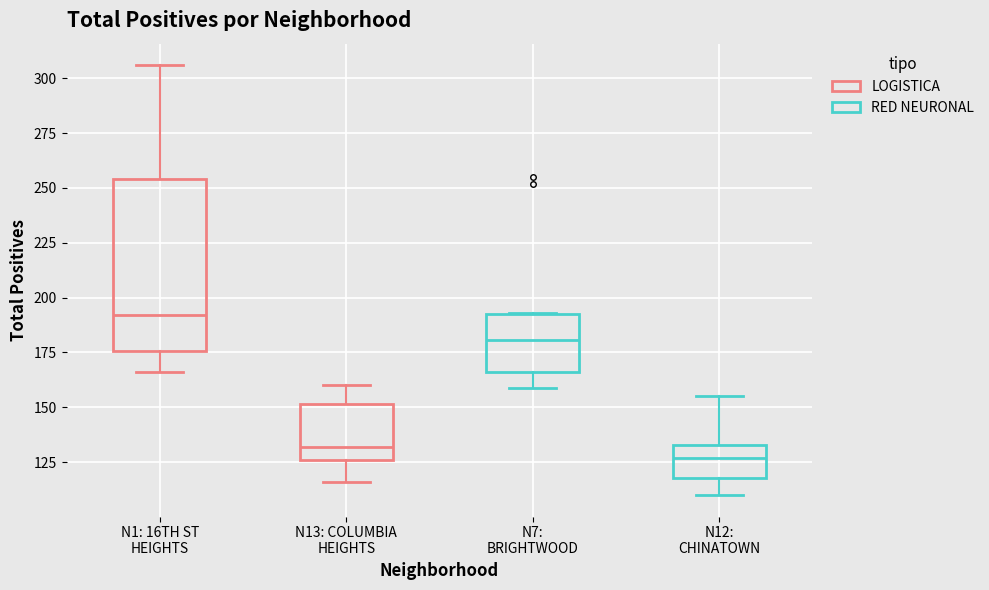

Which box's median line is the highest?

N1: 16TH ST HEIGHTS